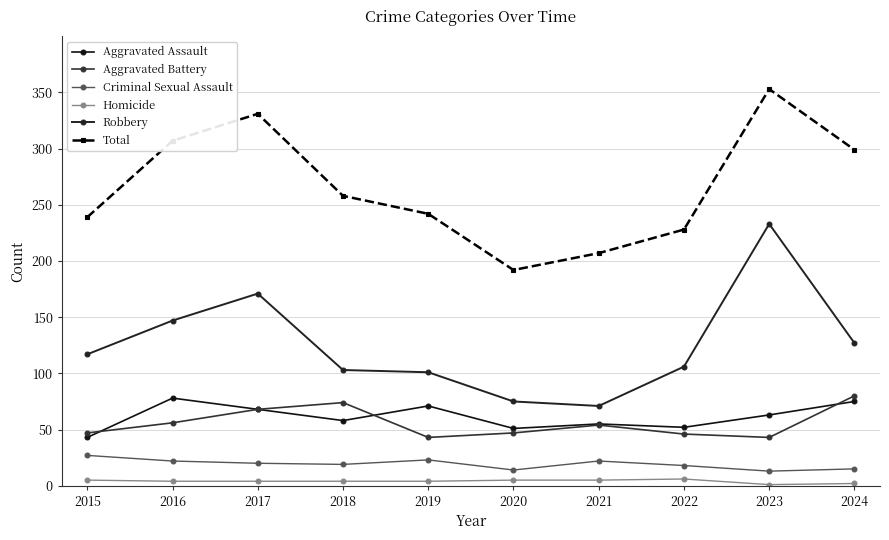

What value does the Homicide series have at 2024?

2